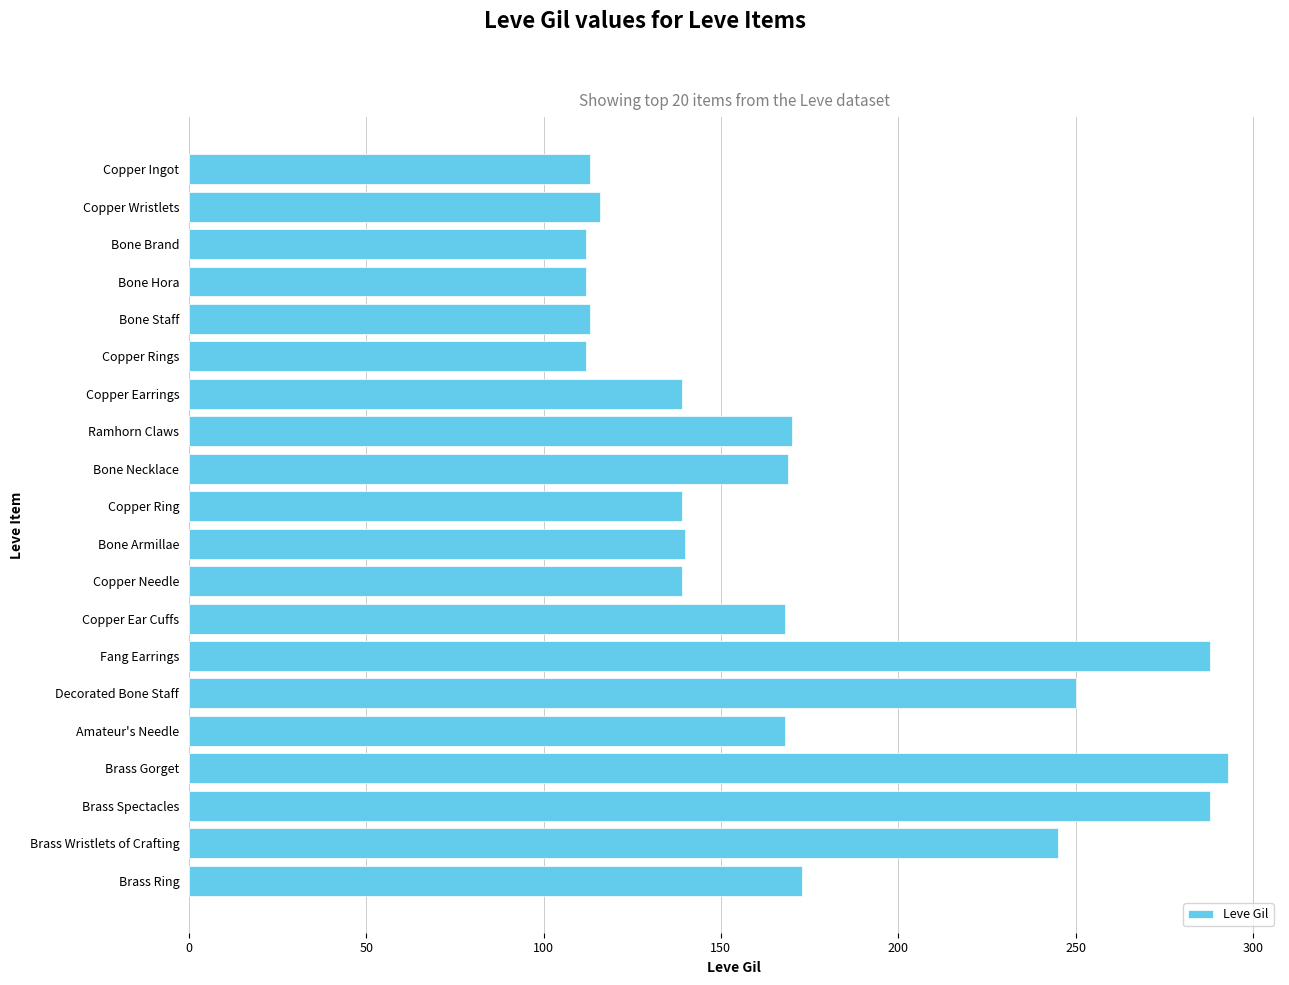

What is the greatest value displayed?

293